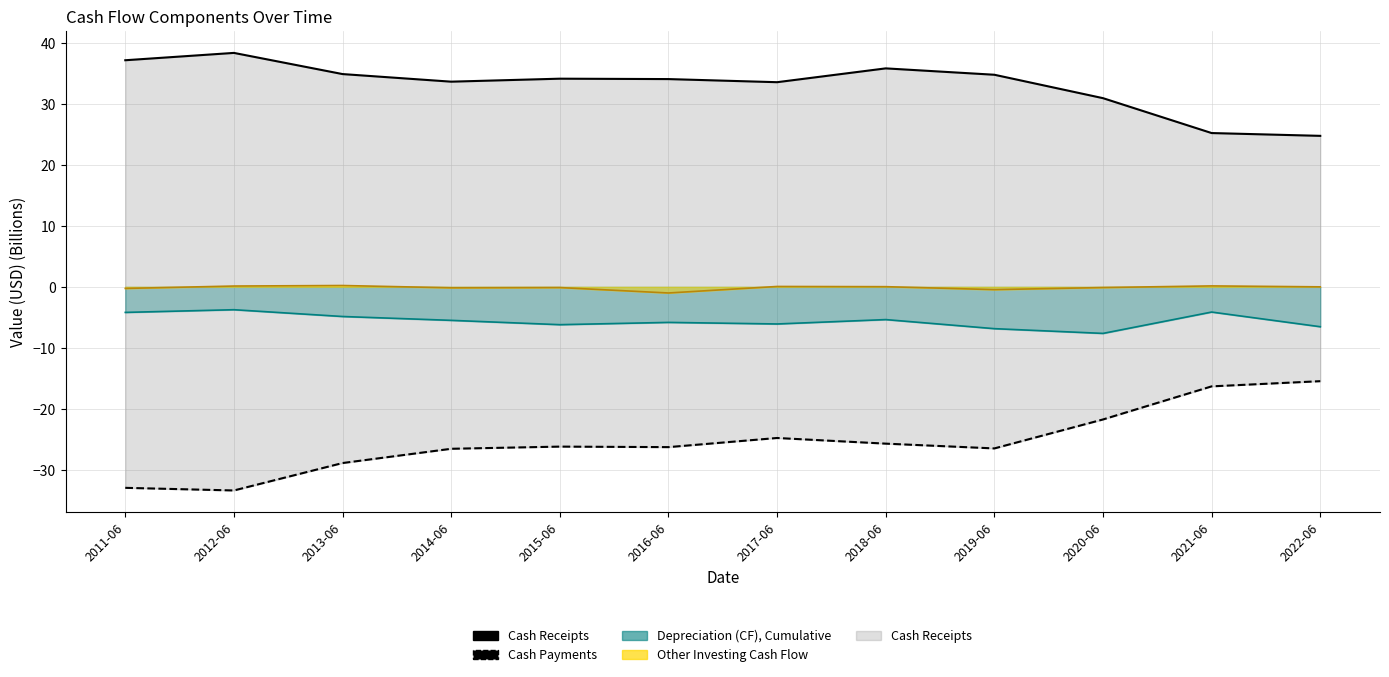

At which label does Cash Payments reach its peak?

2022-06